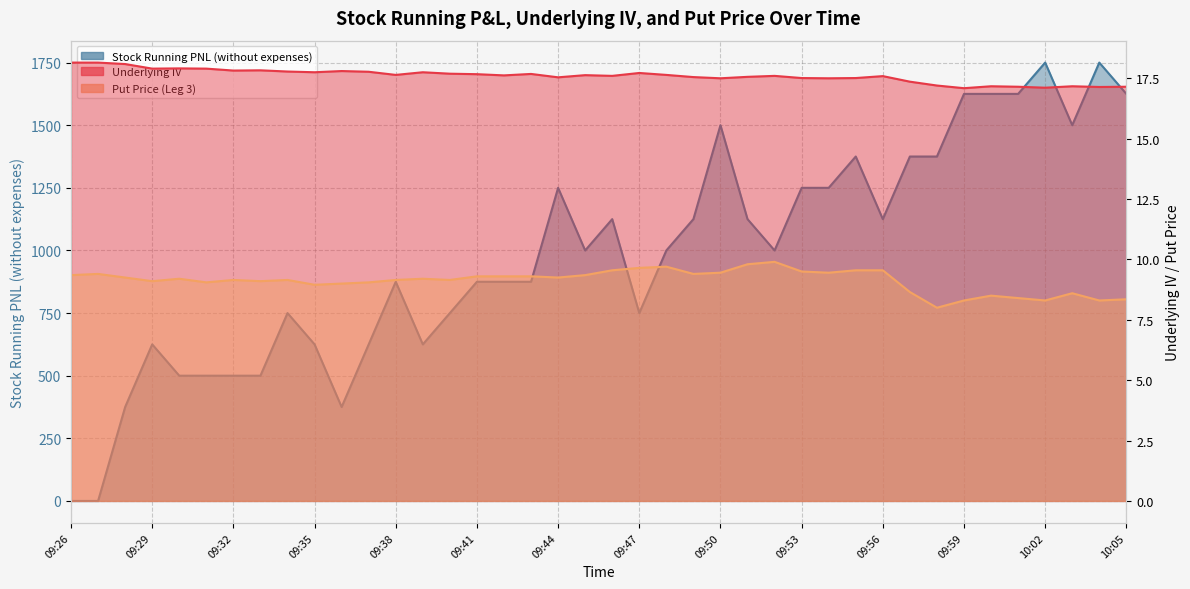

How many interior local valleys does the Stock Running PNL (without expenses) series have?

7